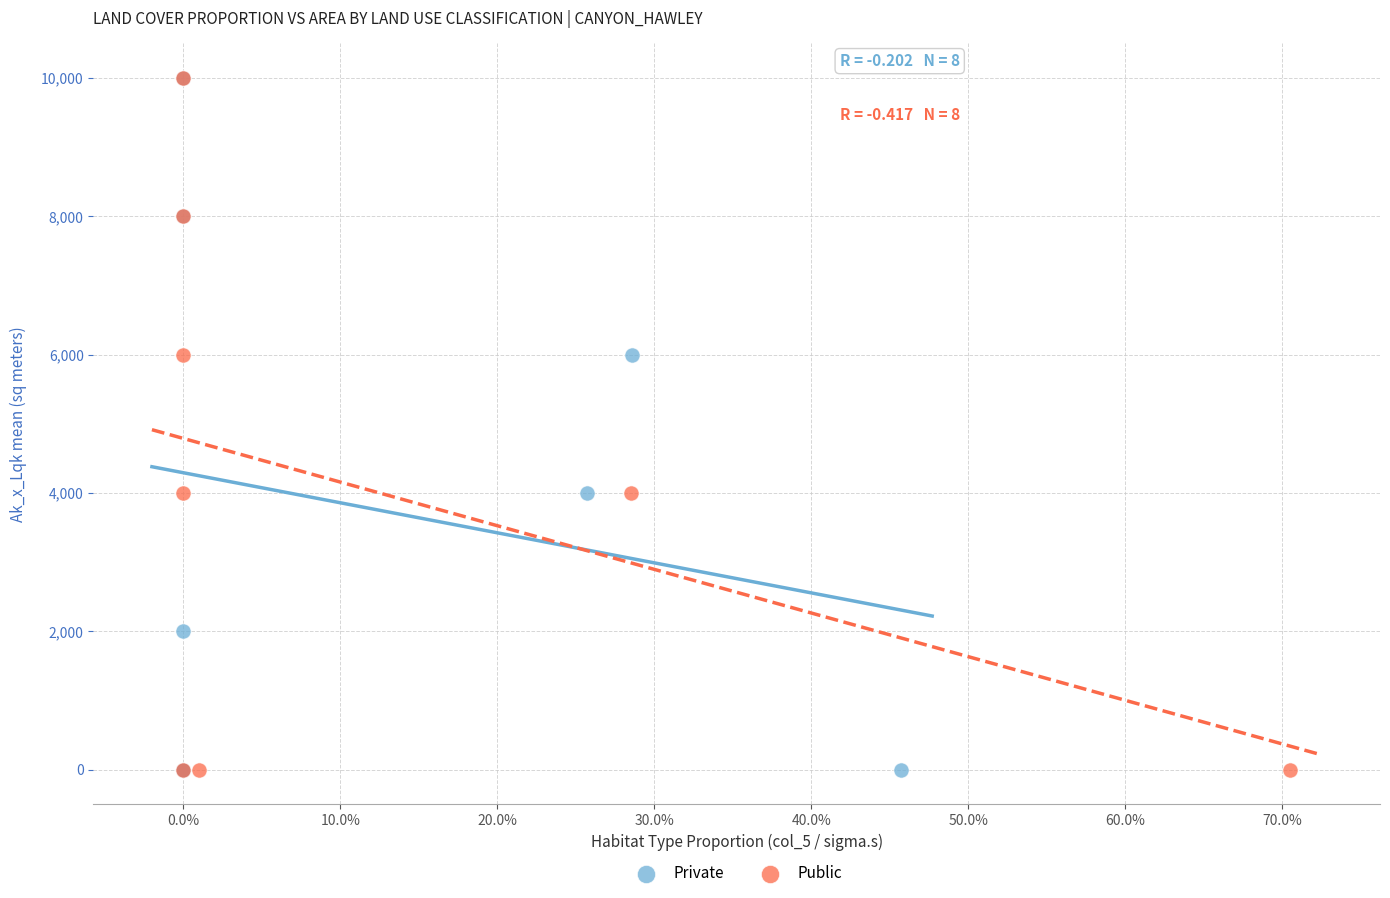

What are all the series names shown in the legend?

Private, Public